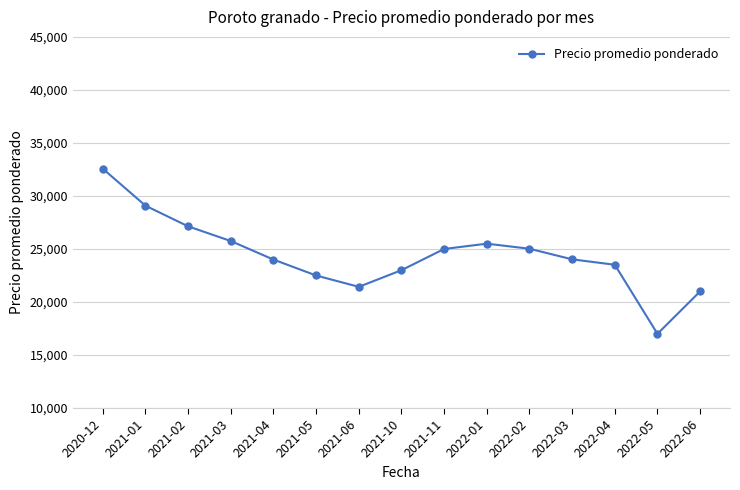

What is the change in value from 2021-03 to 2021-04?

-1750